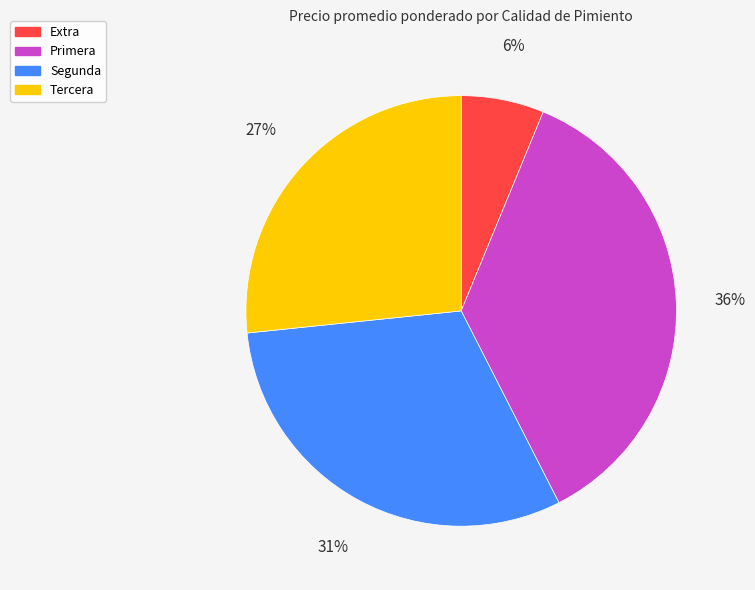

The Tercera slice represents 27% of the pie. True or false?

True